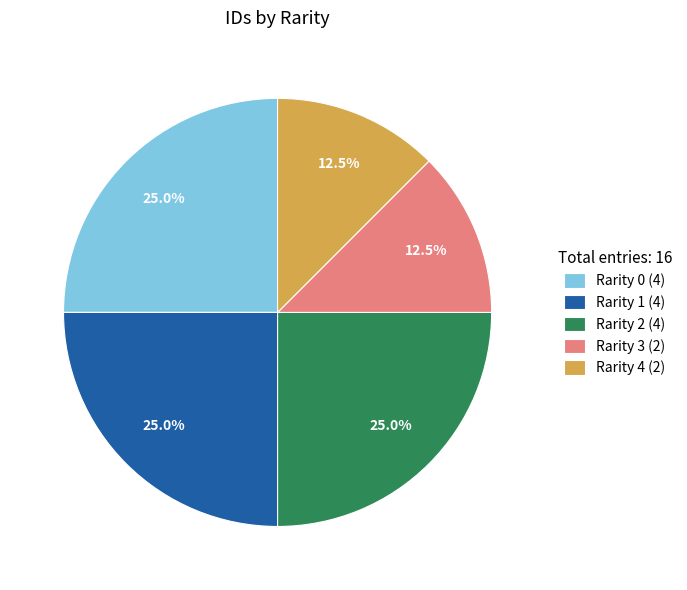

Does any single category account for the majority?

No